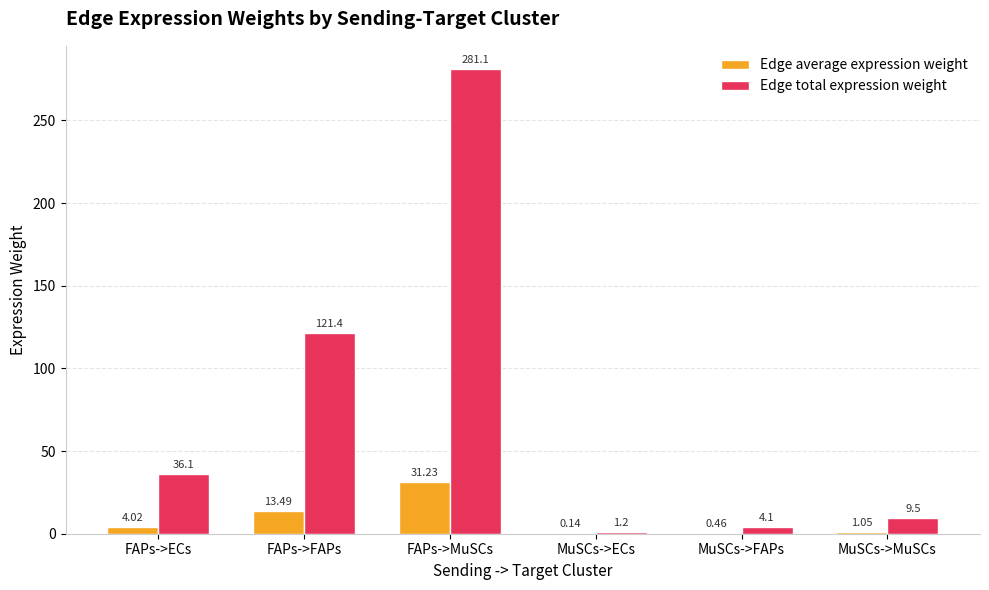

The Edge total expression weight series shows 193.3 at FAPs->FAPs. True or false?

False